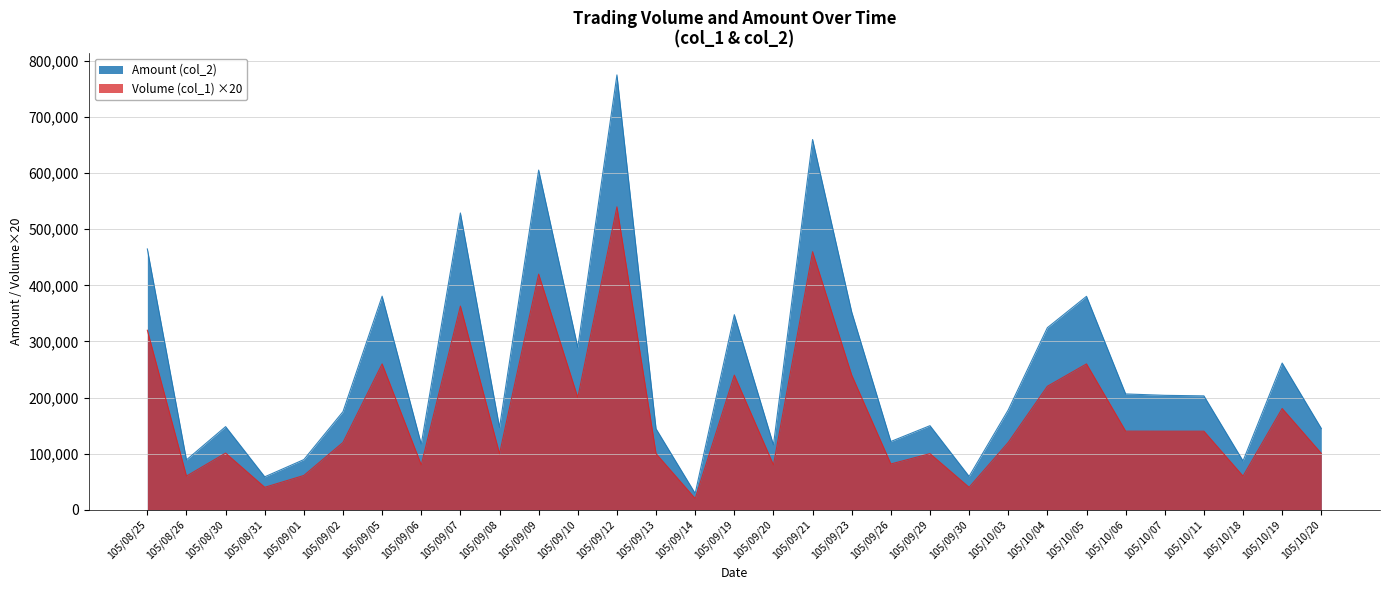

At which label is Volume (col_1) closest to 280000?

105/09/05